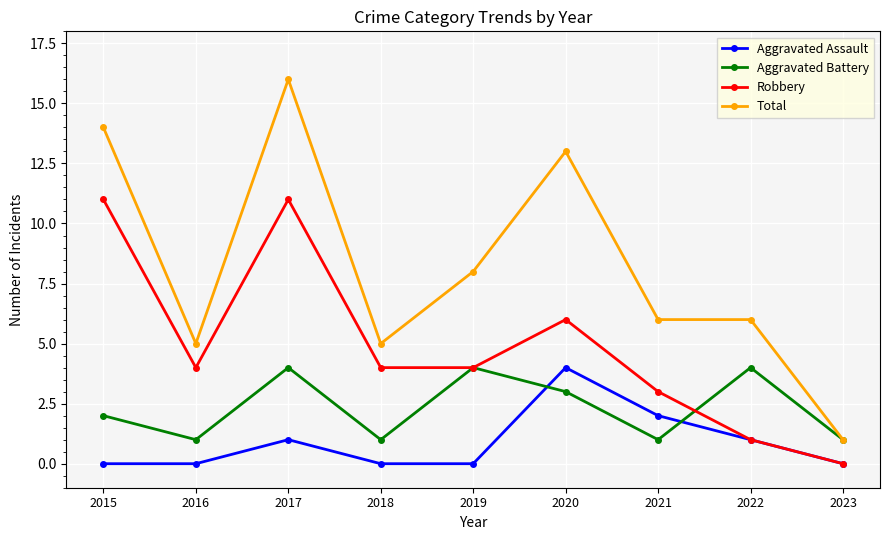

Which series has the largest total across all categories?

Total